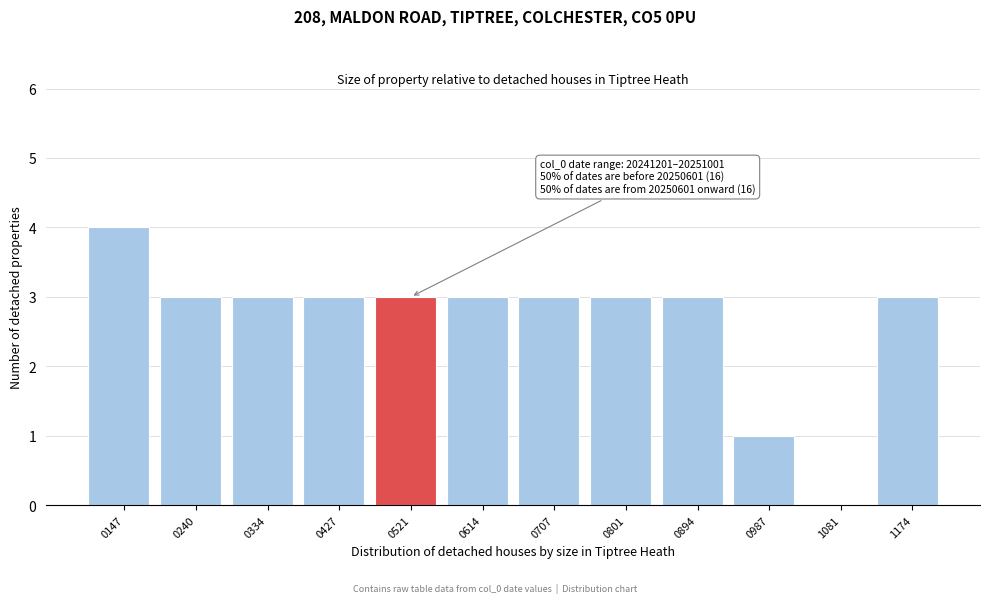

Which range on the x-axis has the tallest bar?

100 to 190